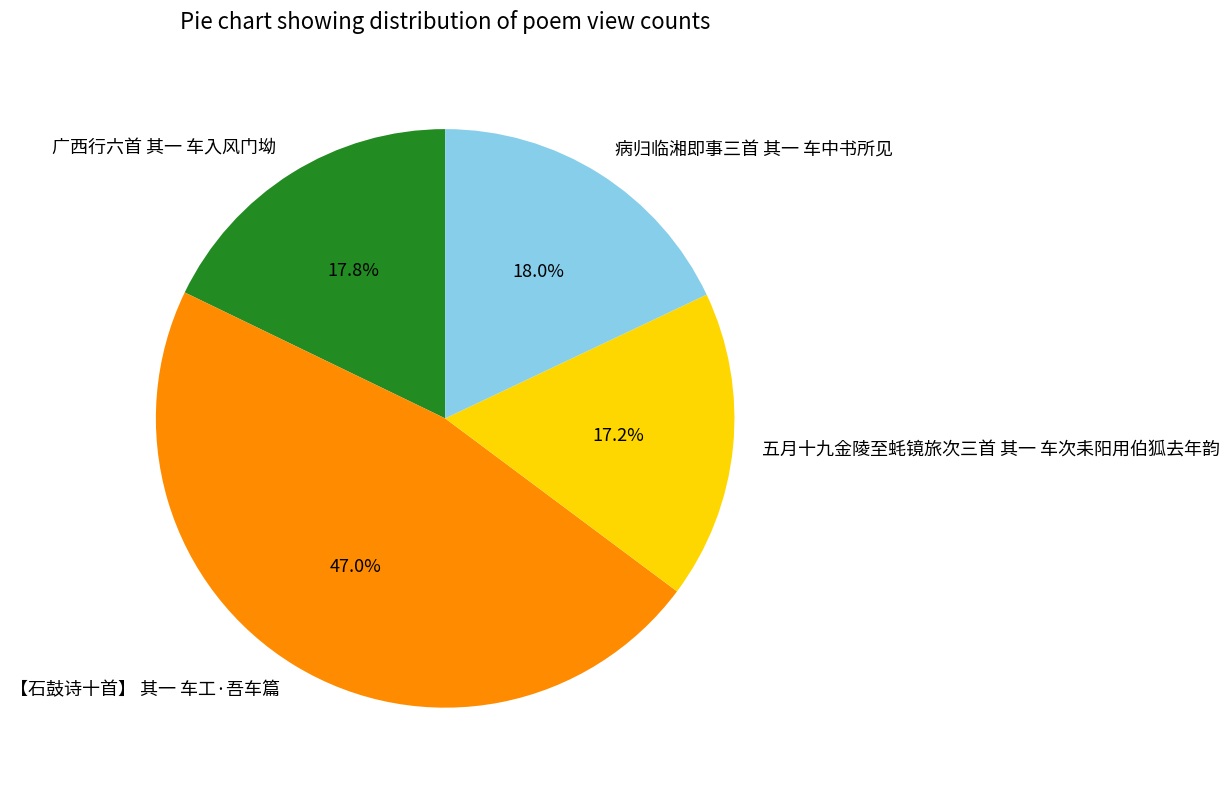

Combined, what portion of the pie is 【石鼓诗十首】 其一 车工·吾车篇 and 五月十九金陵至蚝镜旅次三首 其一 车次耒阳用伯狐去年韵?

64.2%